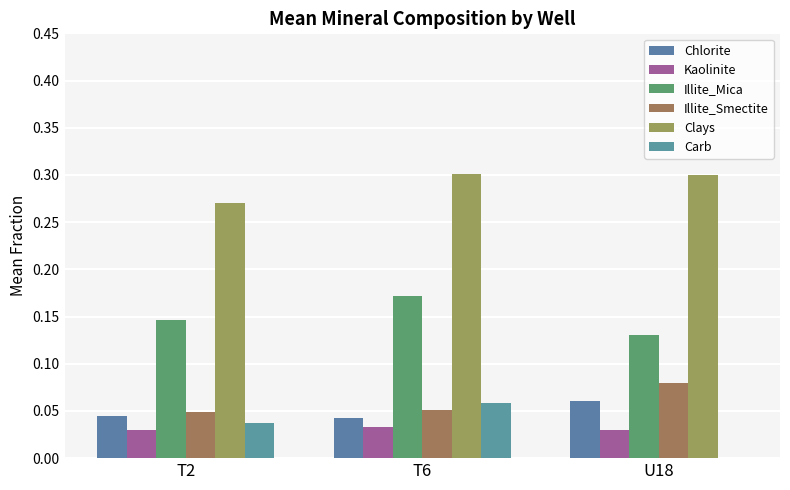

Count the number of data series in this chart.

6